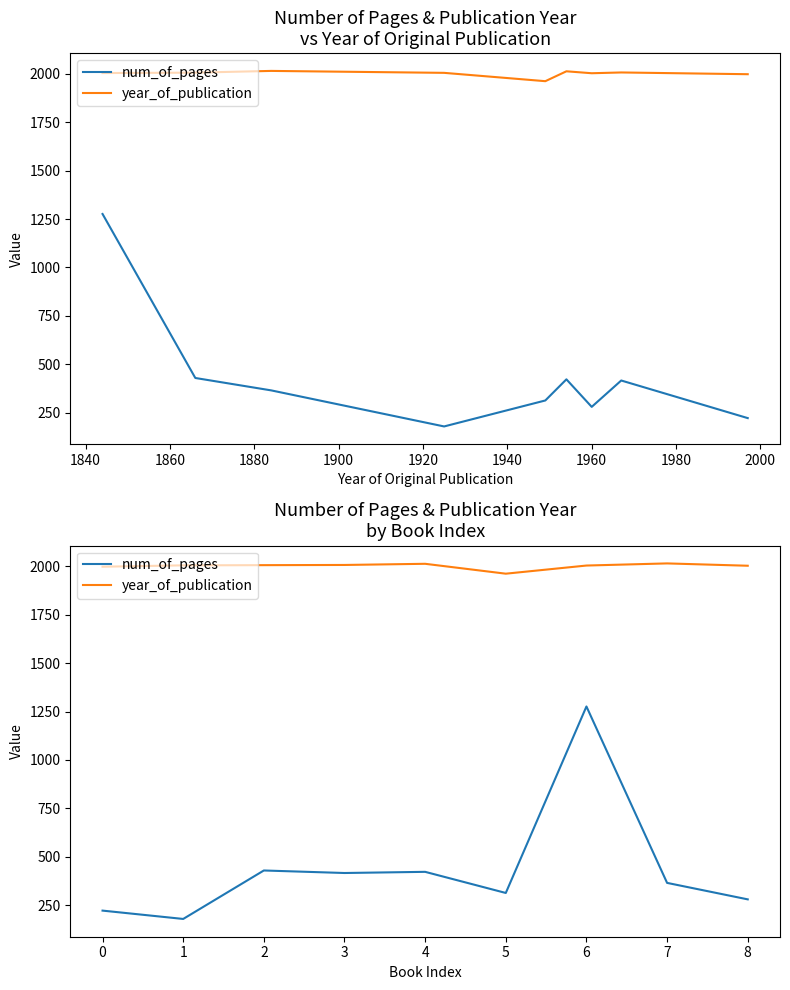

What is the total value across all series at 4?

2435